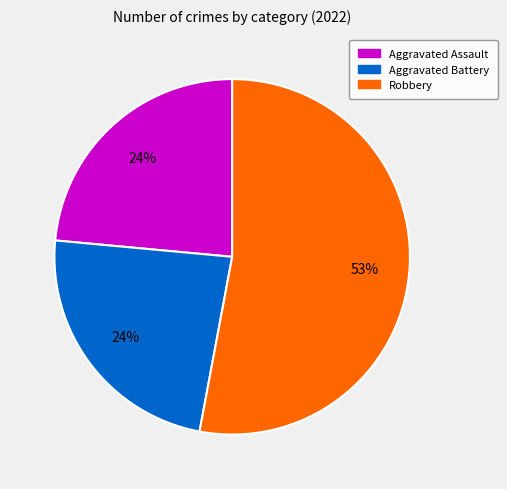

Is it true that Aggravated Battery is 36% of the pie?

False